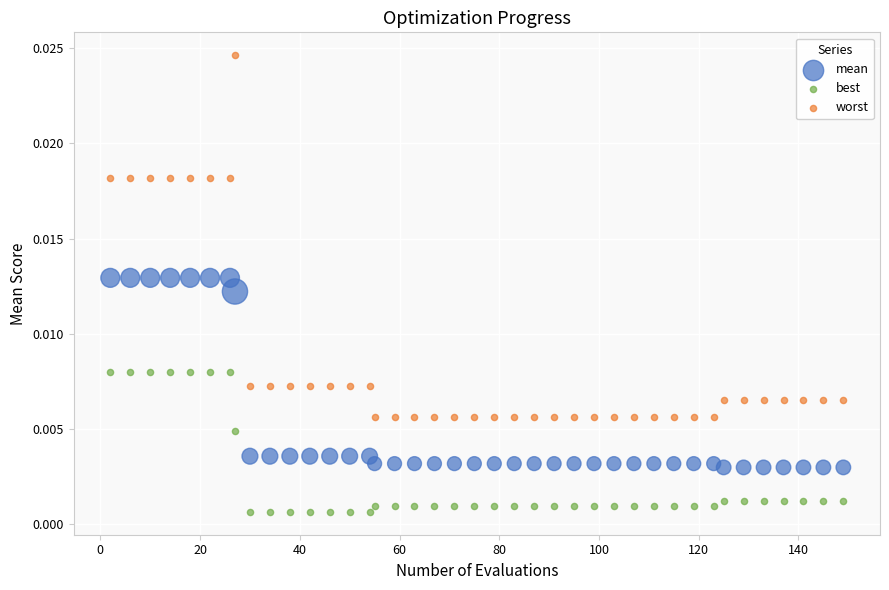

Which series has the widest spread of Y values?

worst